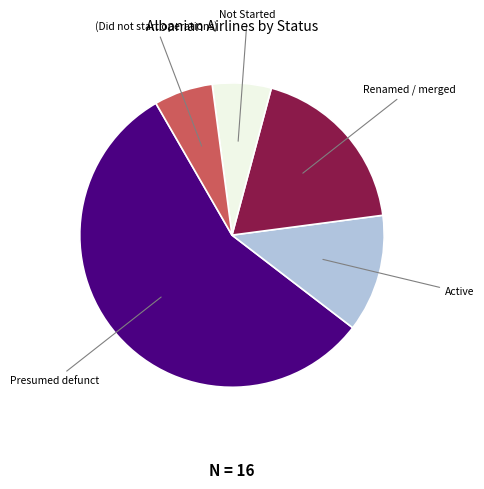

How many slices are in this pie chart?

5